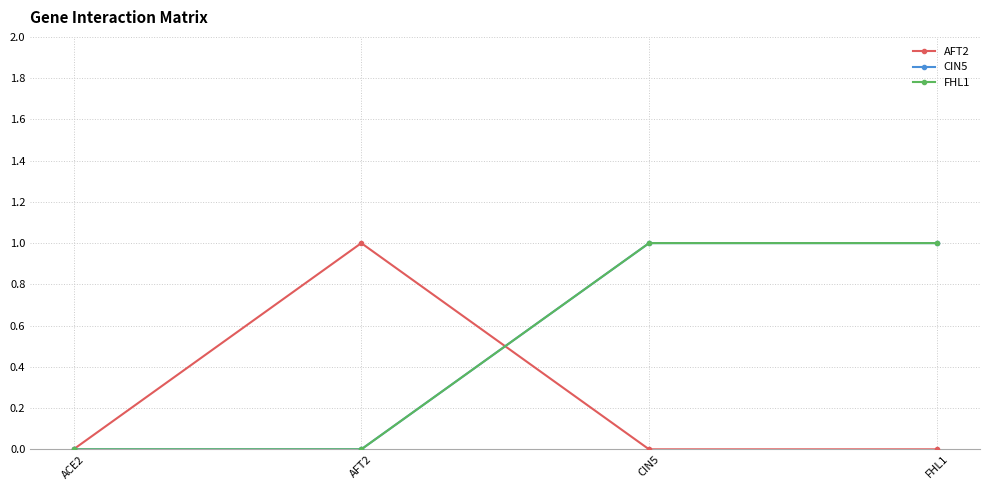

Does the chart have visible grid lines?

Yes